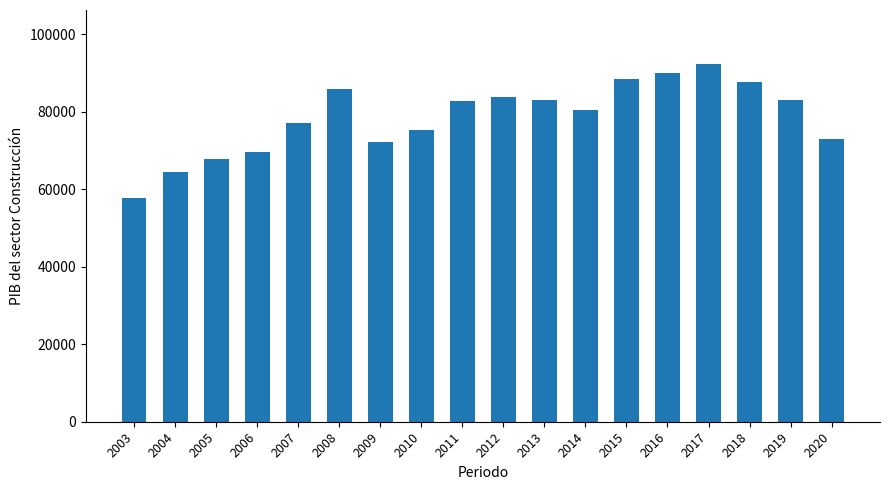

Count the number of values greater than 82857.

9